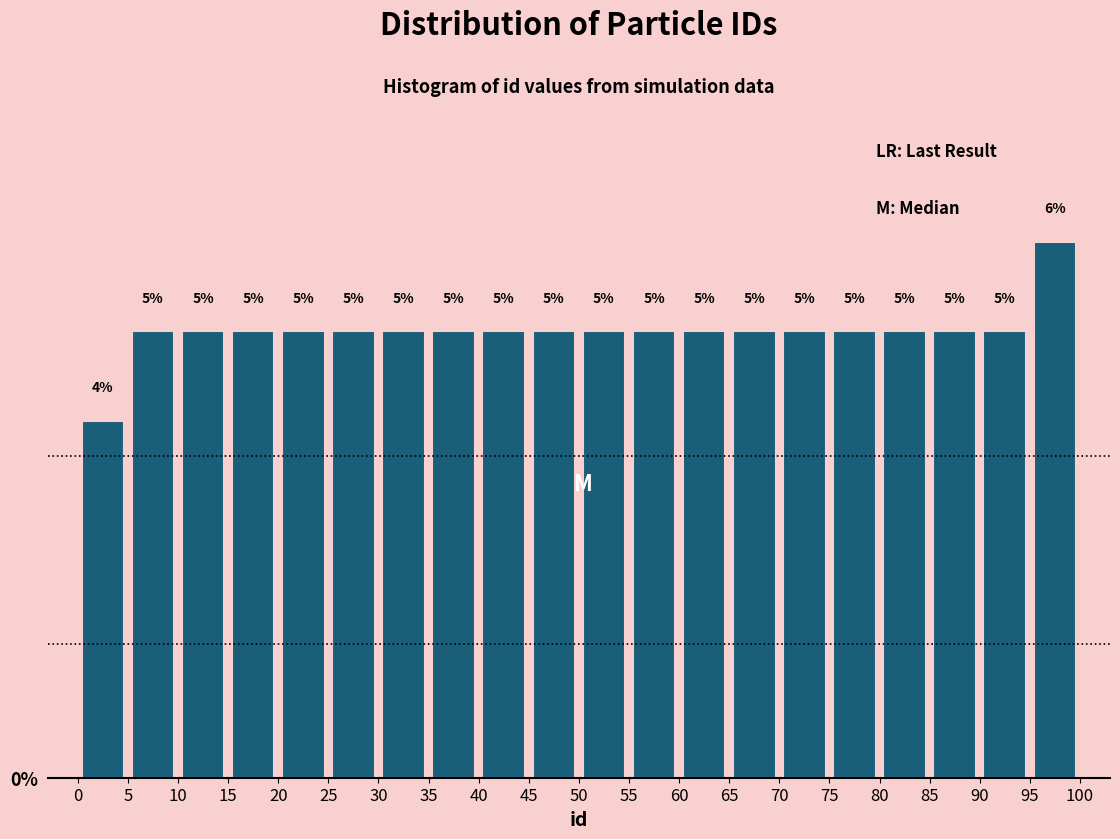

What is the height of the bar covering 85 to 90 on the x-axis?

5